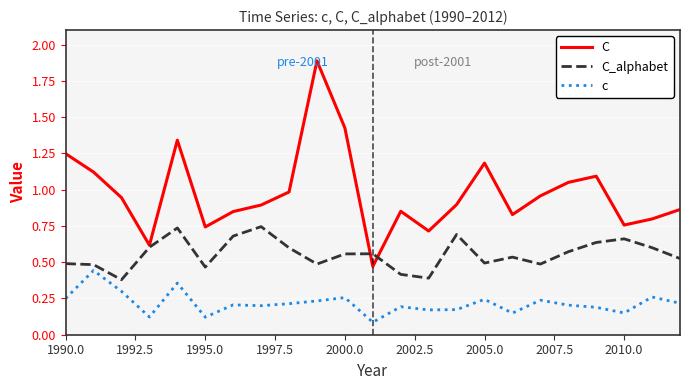

True or false: c and C cross at least once.

False